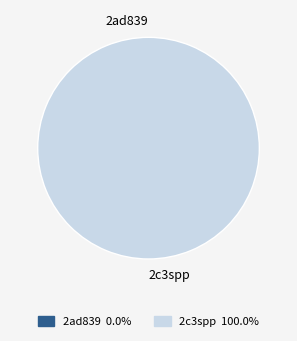

Between 2c3spp and 2ad839, which is larger?

2c3spp